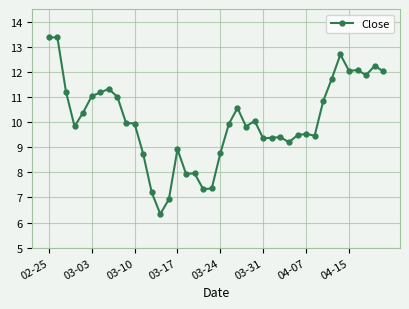

What is the sum of all values?

401.7